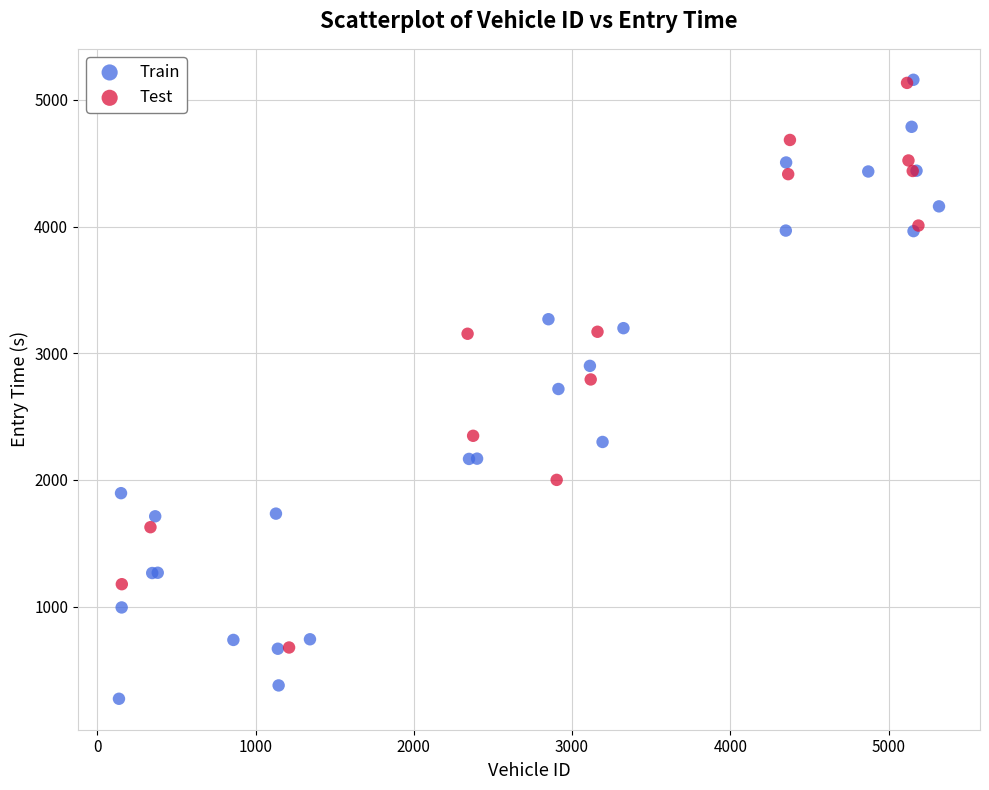

Which series reaches the minimum Y coordinate?

Train